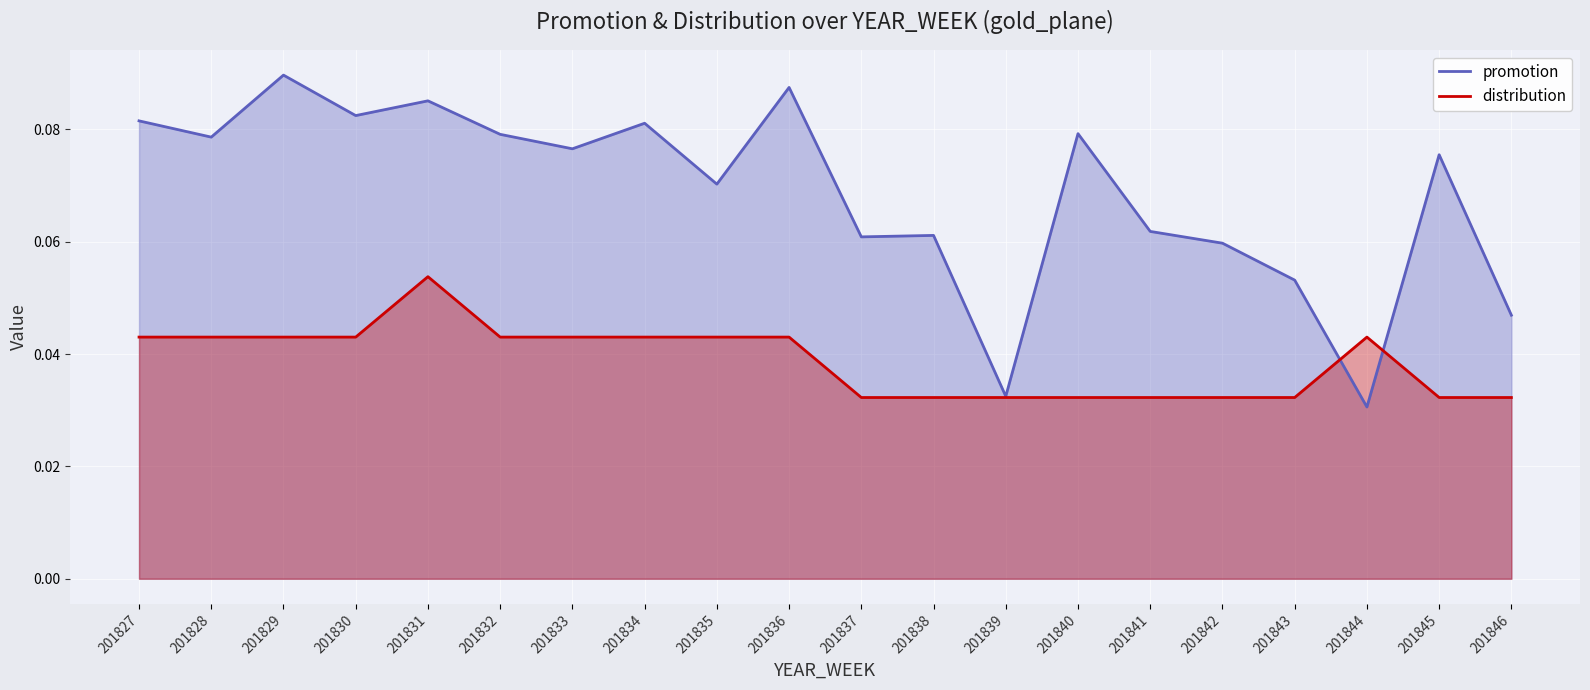

True or false: distribution and promotion cross at least once.

True